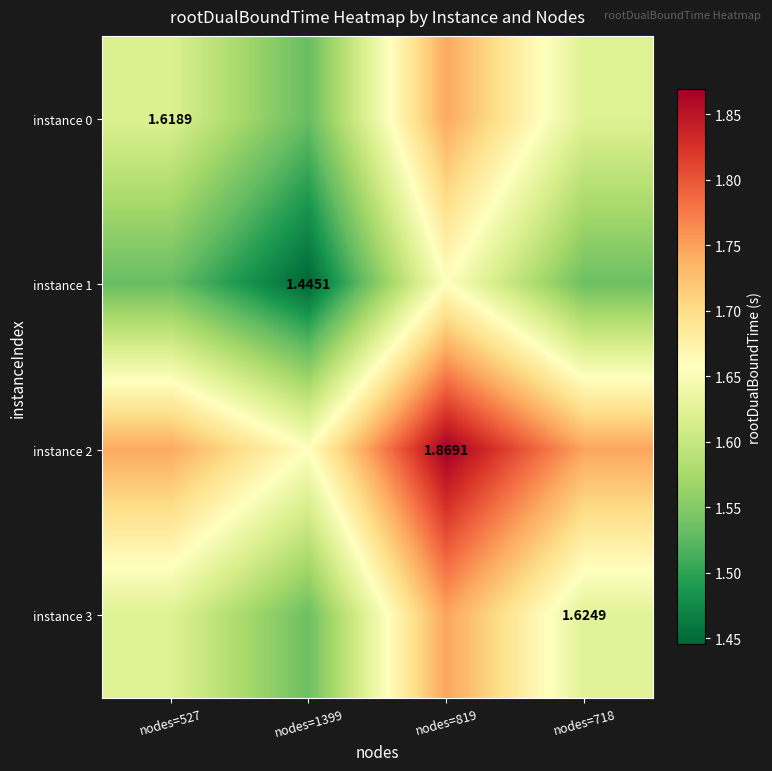

Between nodes=819 and nodes=1399, which is larger?

nodes=819